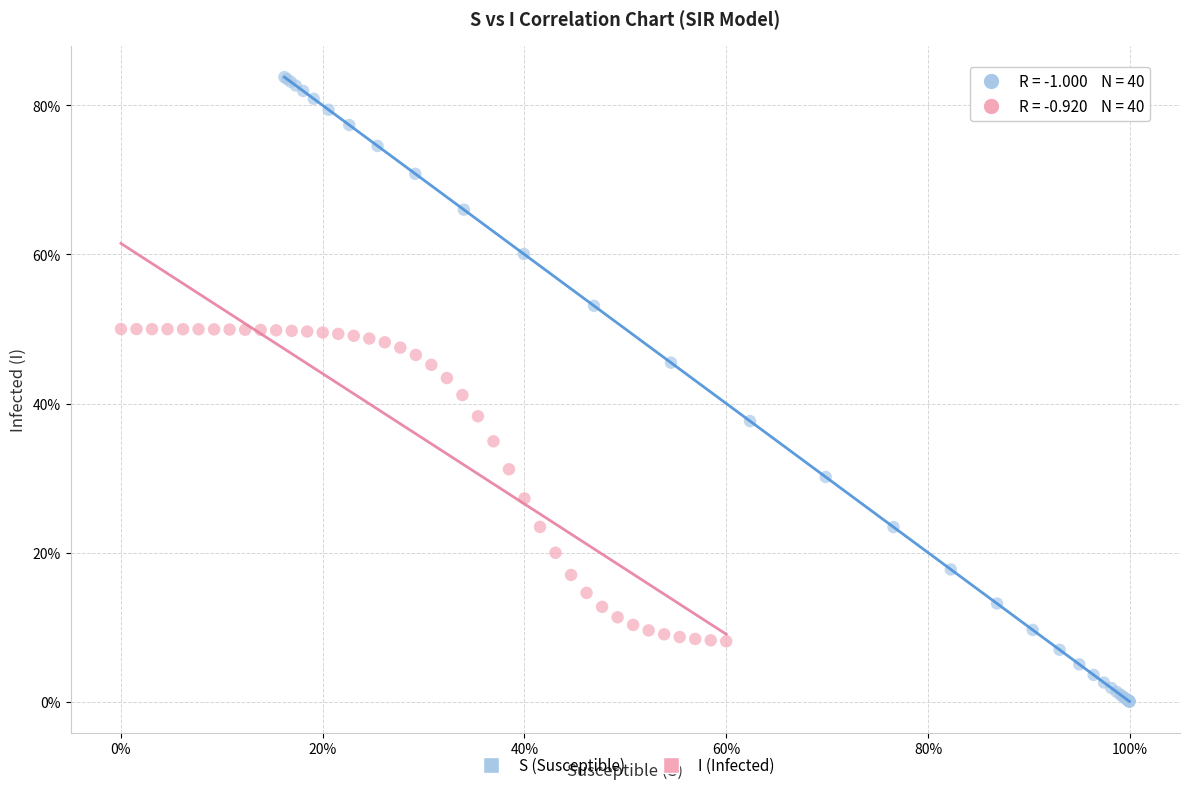

Which series has the widest spread of Y values?

S (Susceptible)